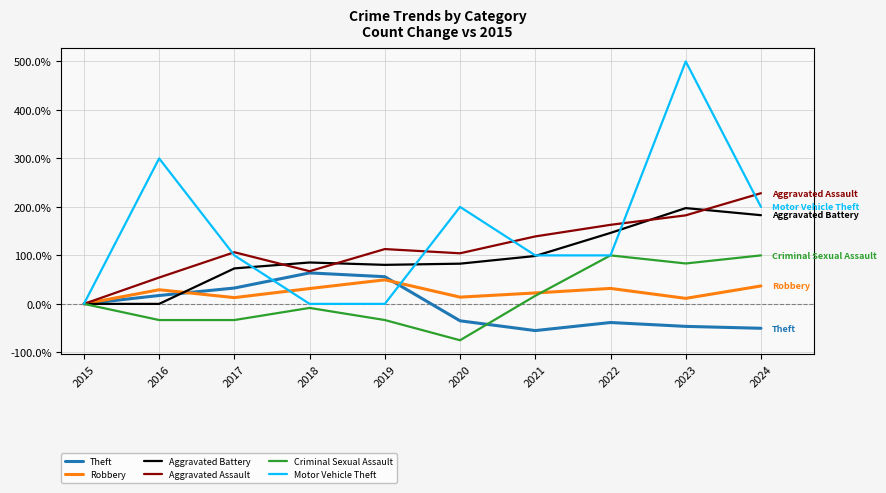

Where is Aggravated Assault nearest to the value 114?

2019